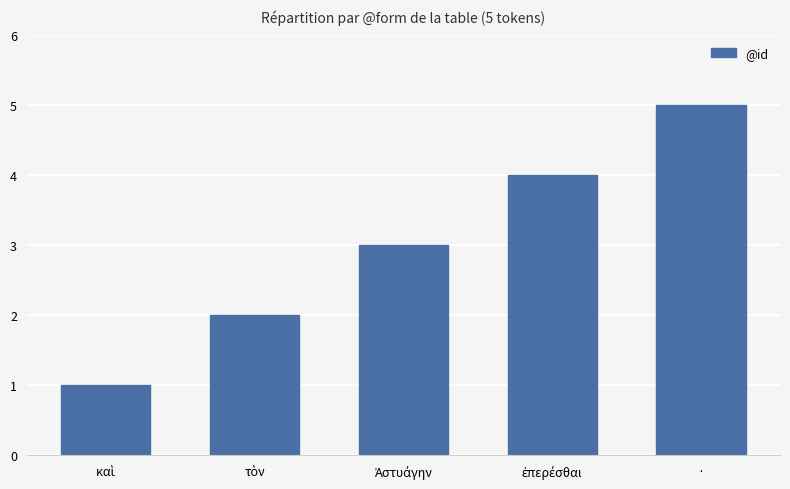

Which category has the highest value across all series?

·